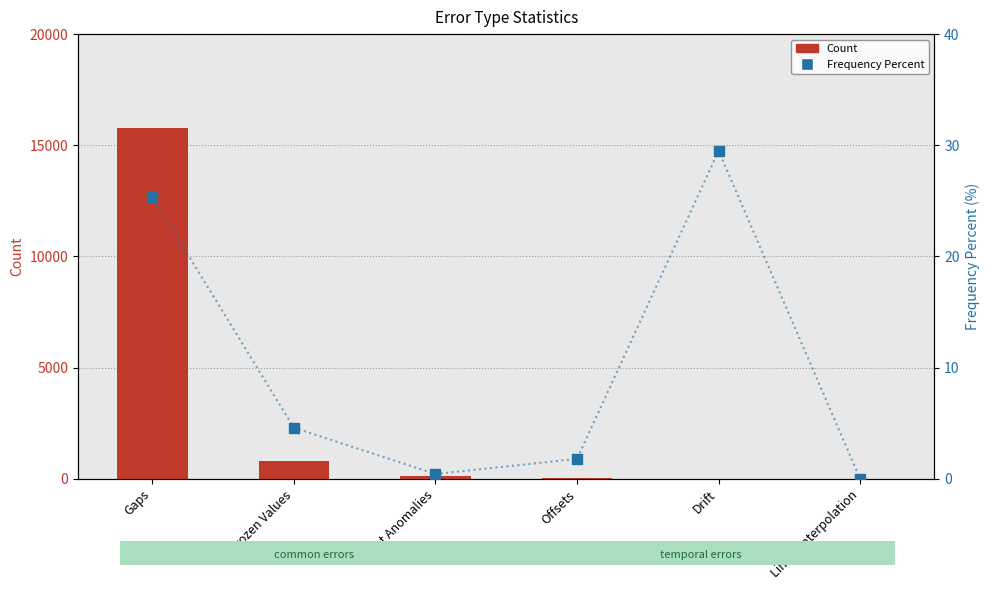

Which series contains the highest Y value?

Count